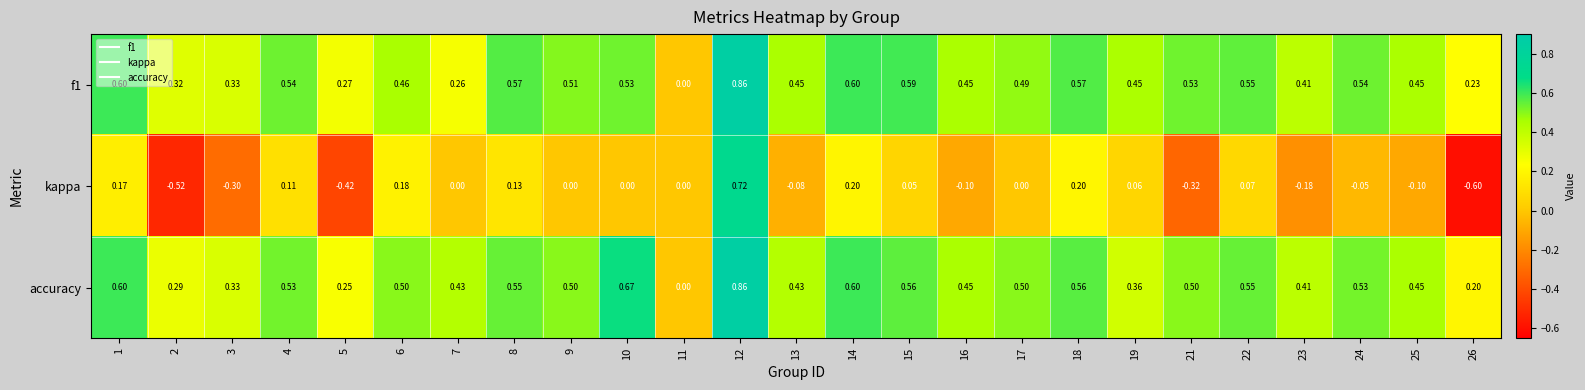

Which series has the largest range (max minus min)?

kappa